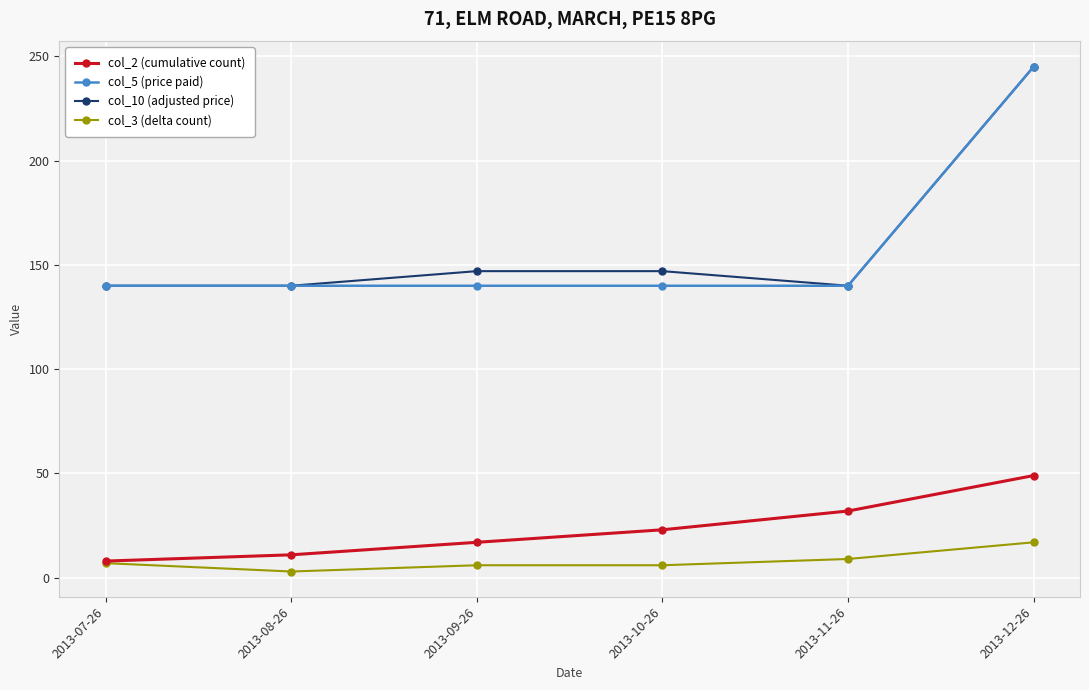

What are all the series names shown in the legend?

col_2 (cumulative count), col_5 (price paid), col_10 (adjusted price), col_3 (delta count)